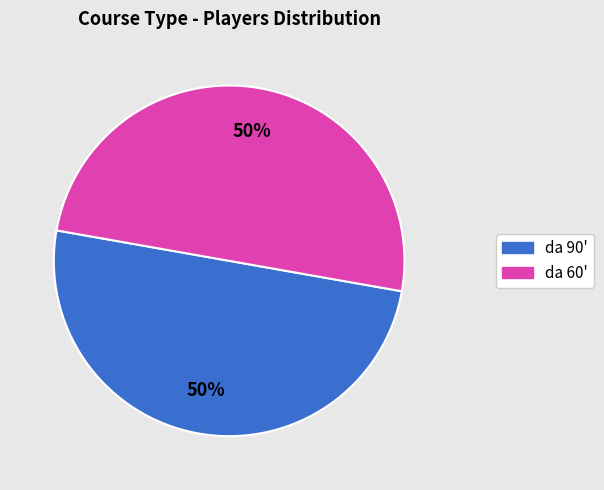

To the nearest percent, what is the average slice percentage?

50%